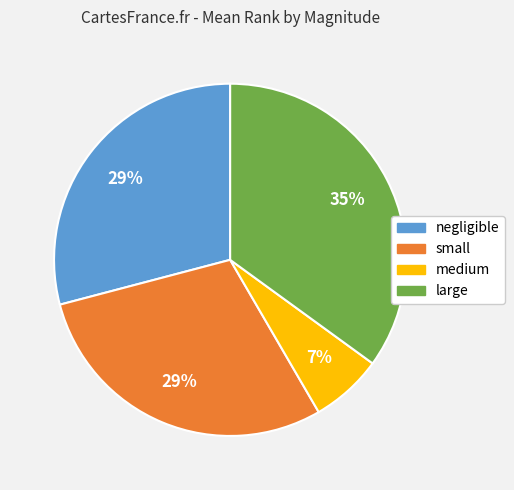

Is there a majority slice in this chart?

No